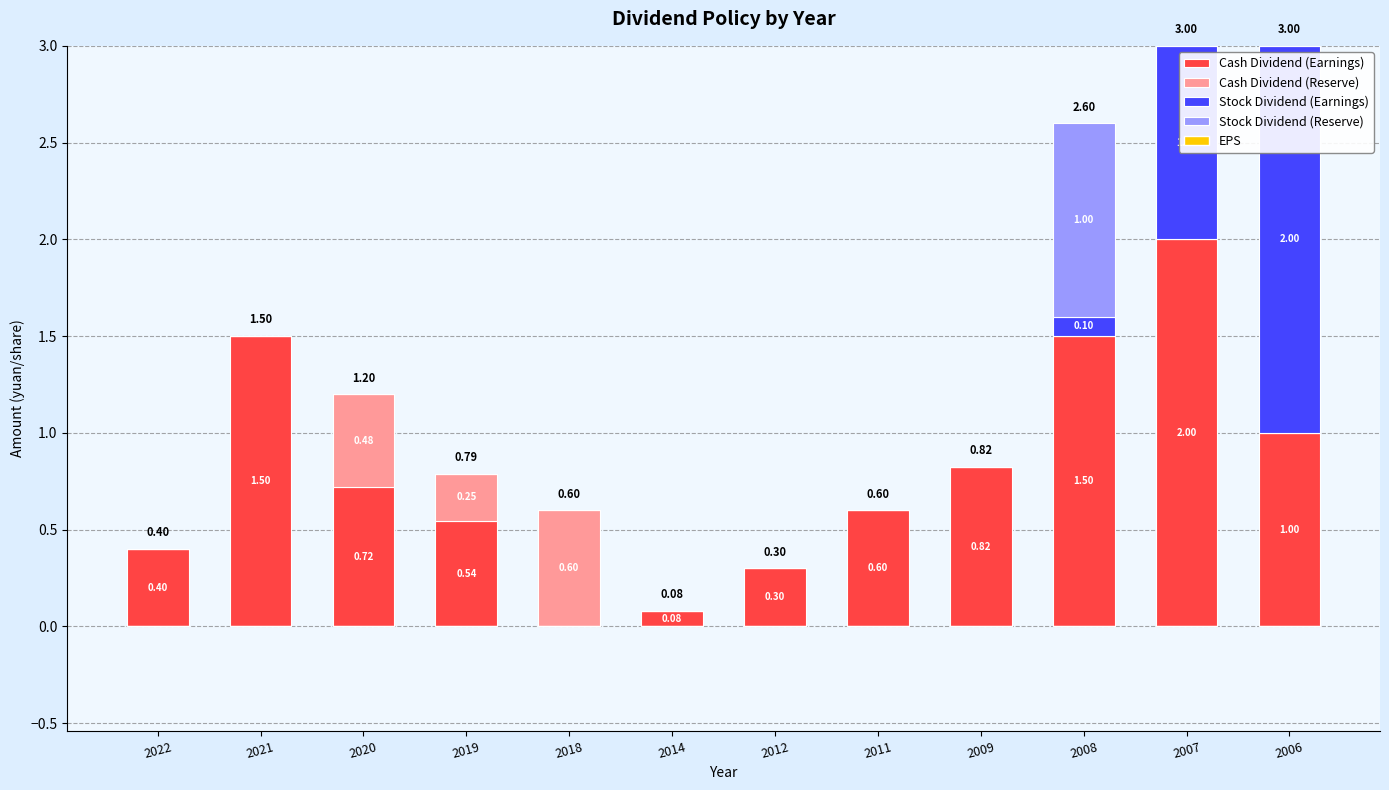

What is the total value across all series at 2021?

1.5